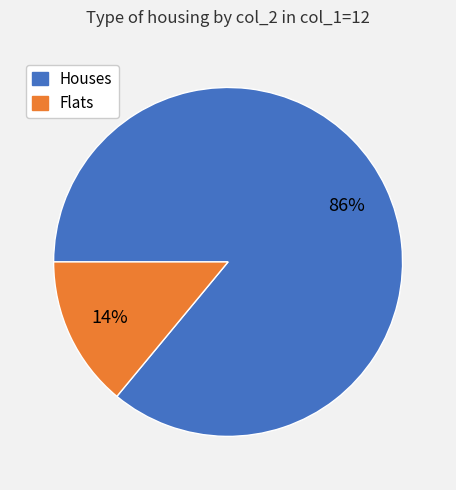

How many segments does this pie chart have?

2